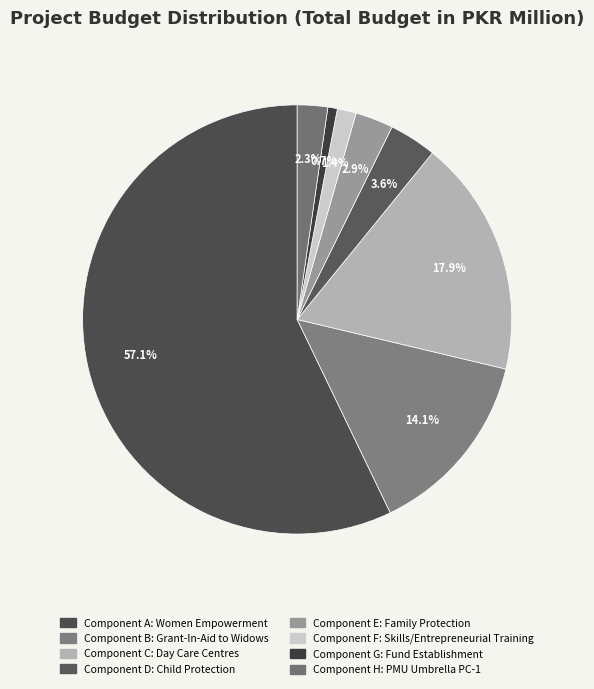

To the nearest percent, what percentage of the pie is Component E: Family Protection?

3%